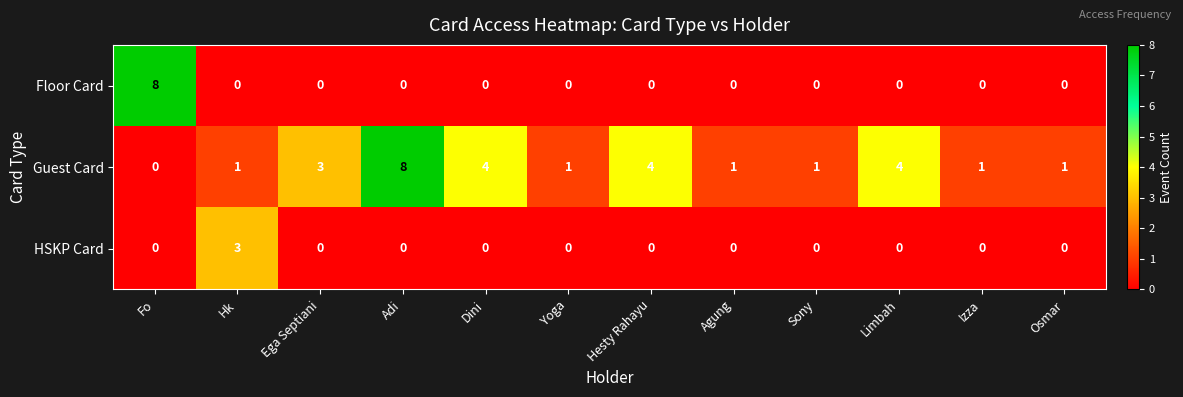

True or false: HSKP Card has a value of 3 at Hk.

True